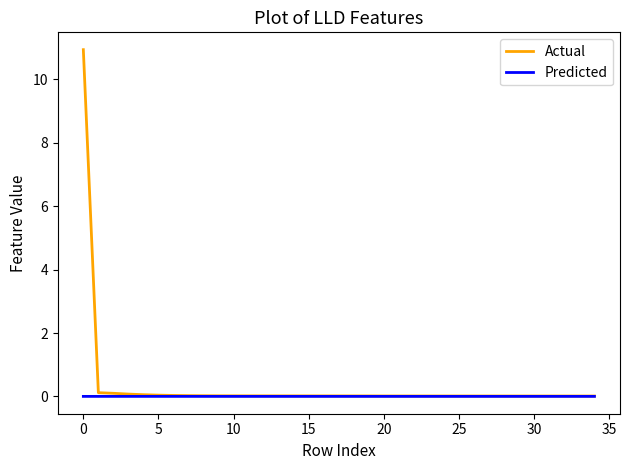

Rank the series by their maximum value, from highest to lowest.

Actual, Predicted